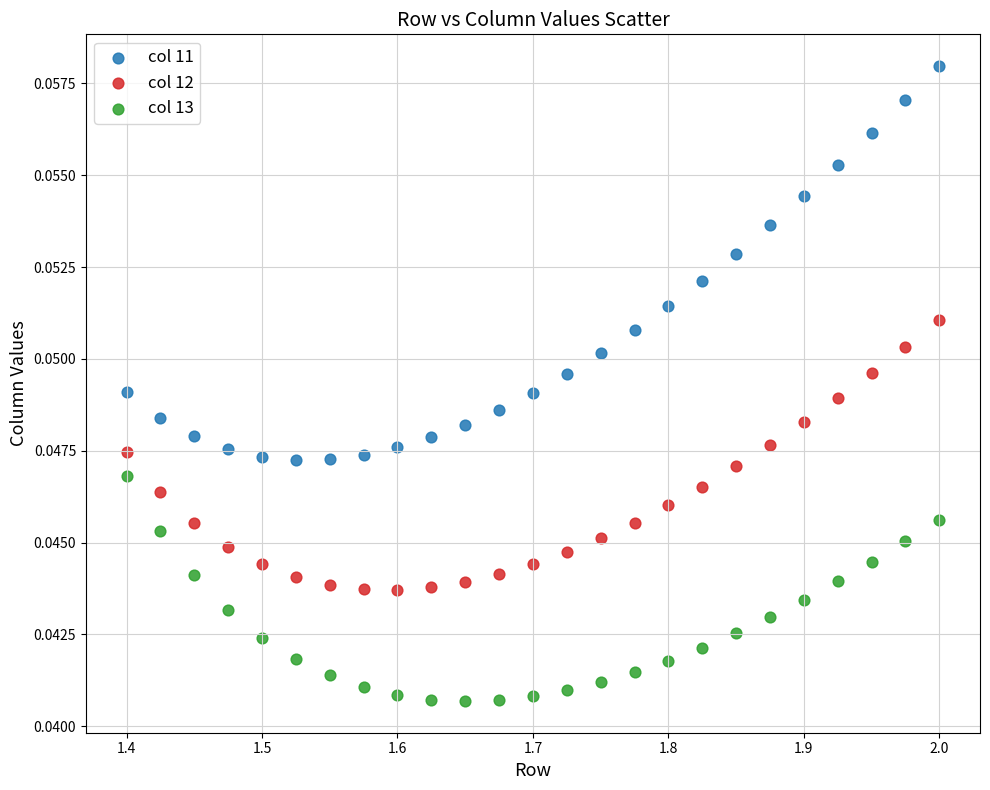

What is the X range (max minus min) for the scatter plot?

0.6